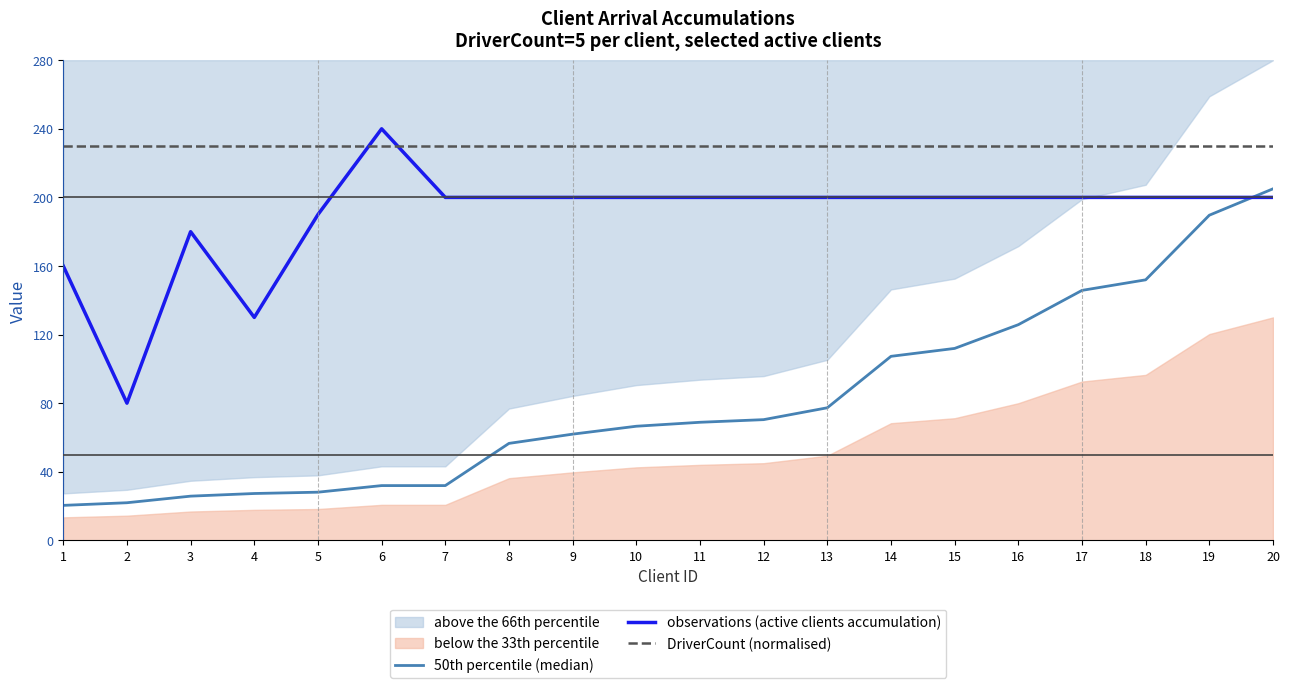

The DriverCount (normalised) series shows 384.2 at 15. True or false?

False